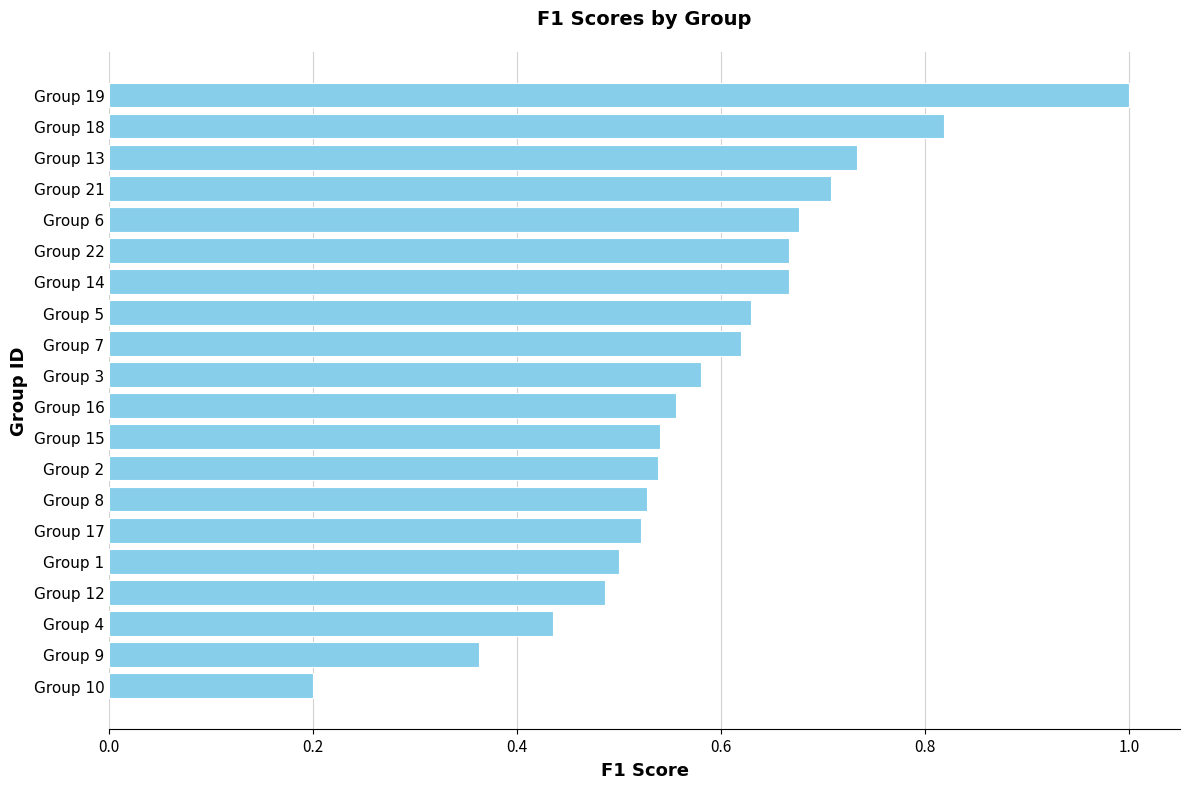

Does the chart contain stacked bars?

No